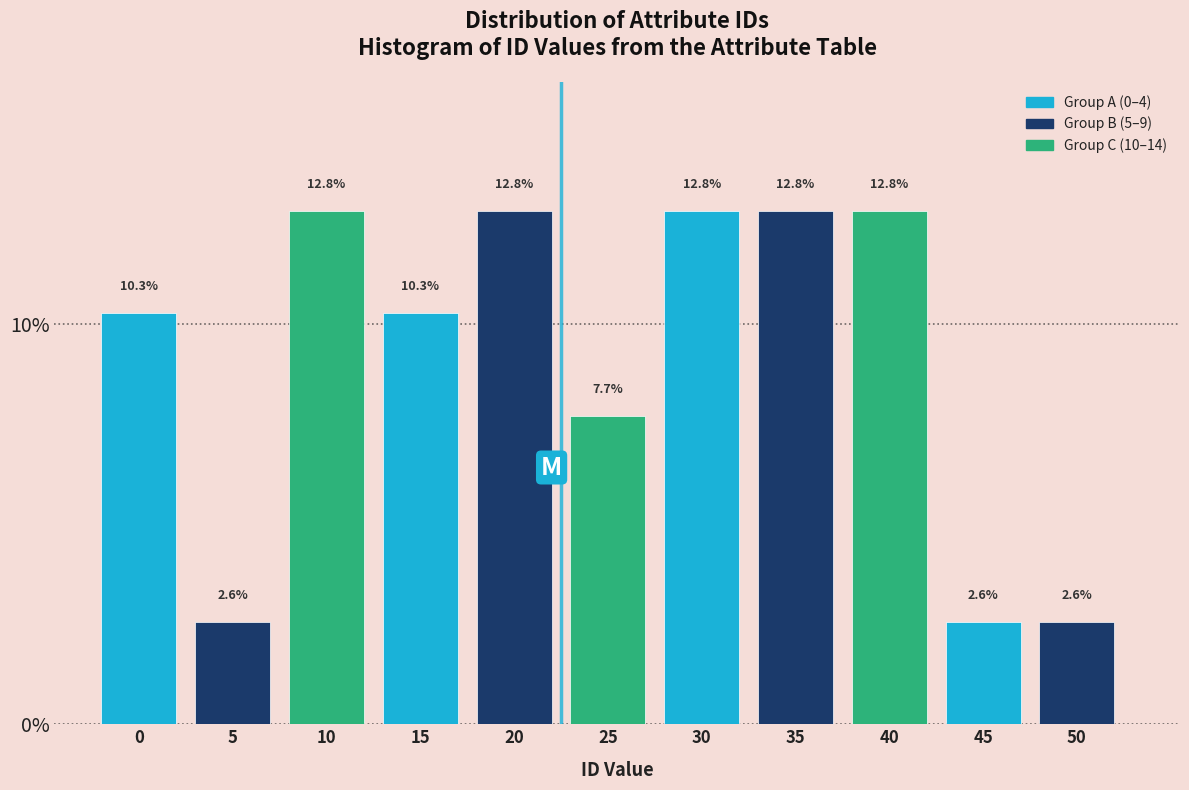

Reading right to left, list all the values displayed in this chart.

2.6	2.6	12.8	12.8	12.8	7.7	12.8	10.3	12.8	2.6	10.3